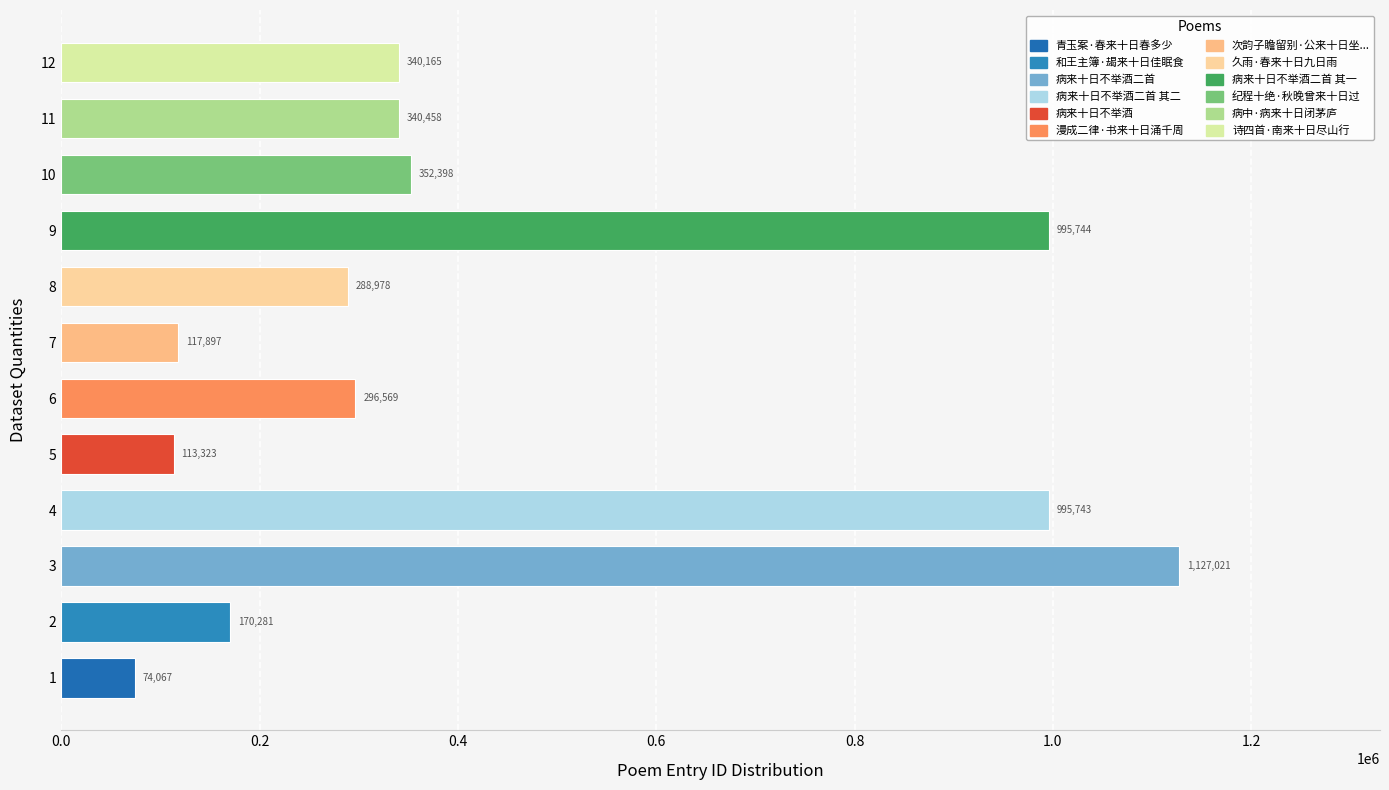

What is the difference between the maximum and minimum values?

1052954